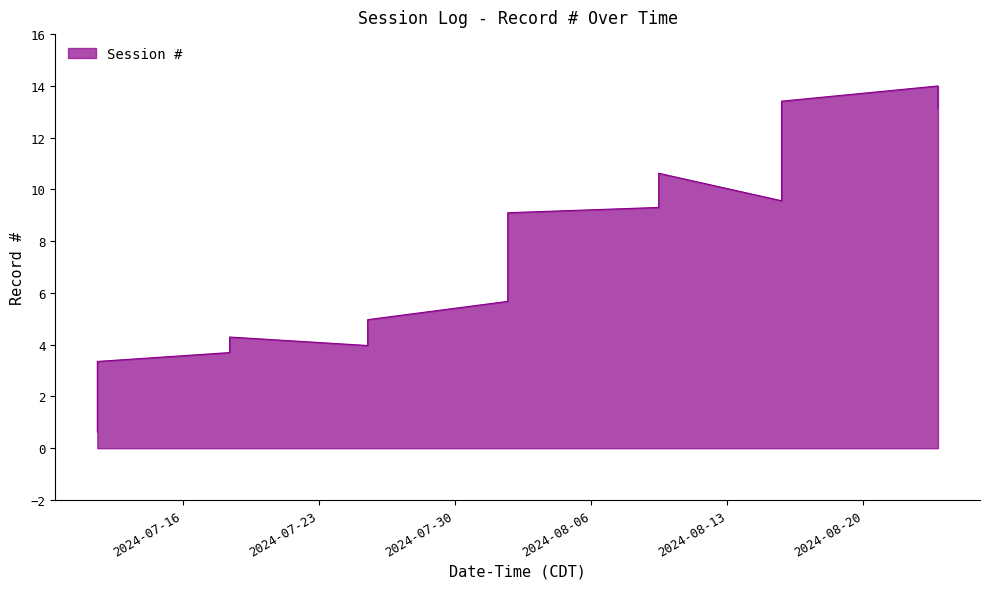

What is the minimum value shown in the chart?

0.6